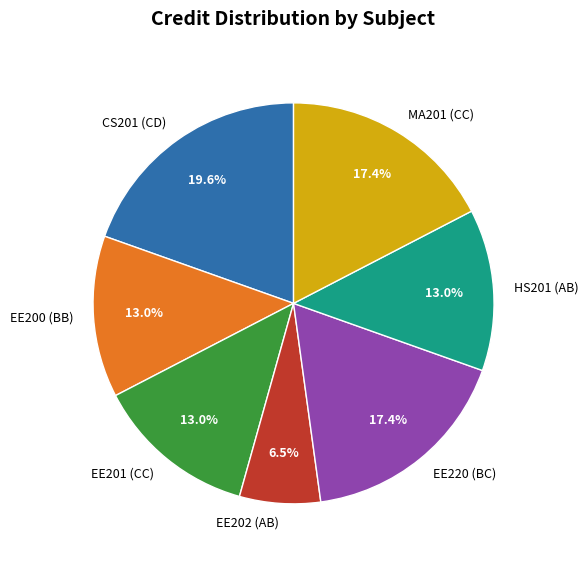

Does EE202 (AB) represent more than half of the total?

No